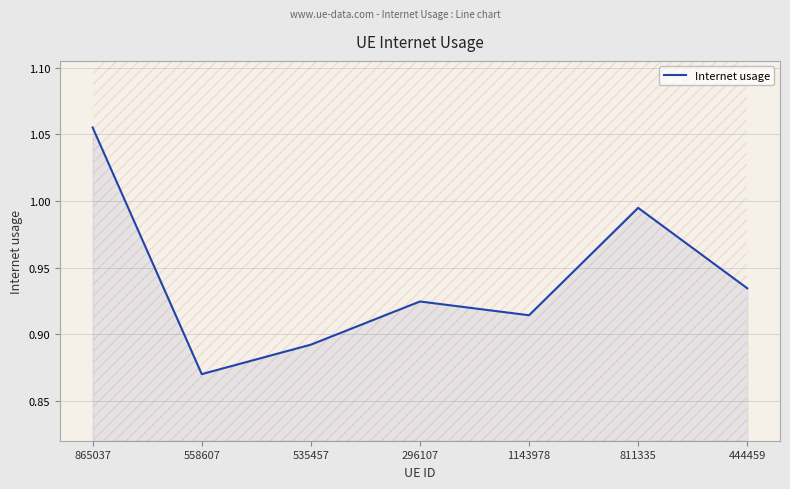

True or false: the data has more than 2 interior local peaks.

False